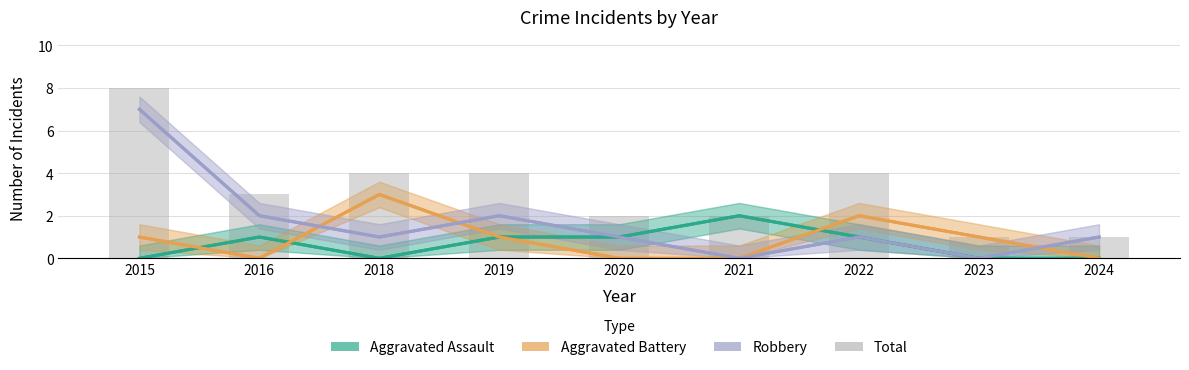

Is the value of Robbery at 2019 greater than the value of Aggravated Battery at 2015?

Yes